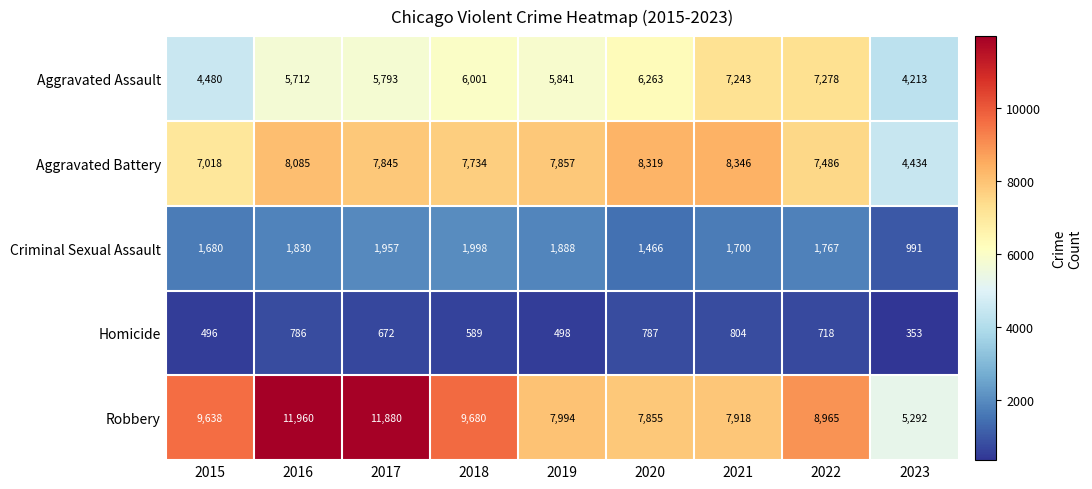

At 2022, list the series in order from smallest to largest.

Homicide, Criminal Sexual Assault, Aggravated Assault, Aggravated Battery, Robbery